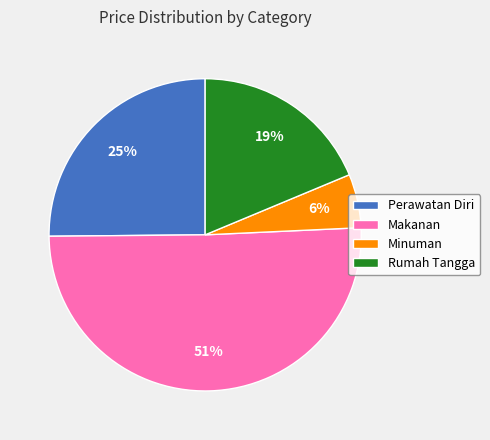

Combined, do Rumah Tangga and Minuman account for over 50%?

No